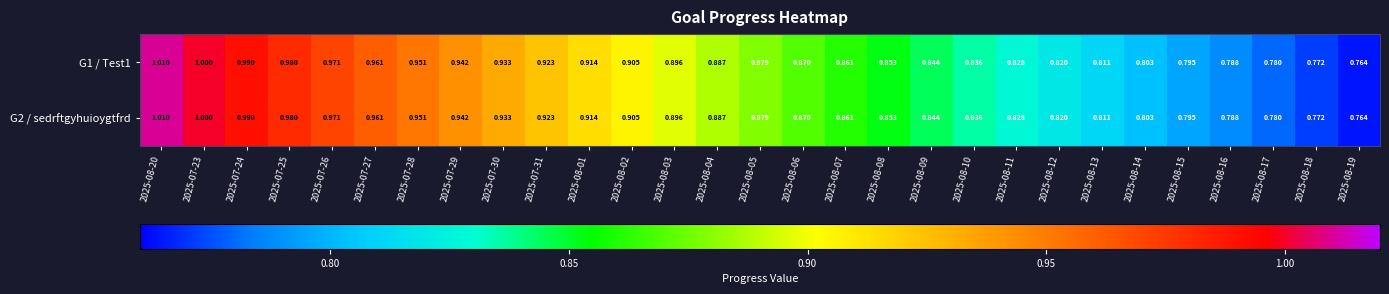

Is the value of G2 / sedrftgyhuioygtfrd at 2025-07-27 greater than the value of G1 / Test1 at 2025-08-11?

Yes